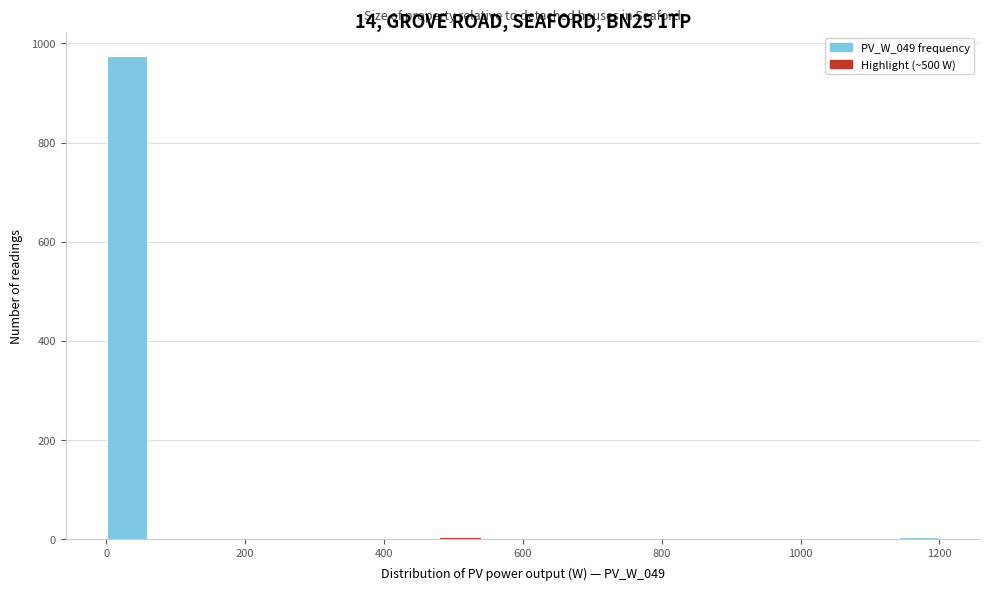

Read against the x-axis, roughly where is the centre of the tallest bar?

40